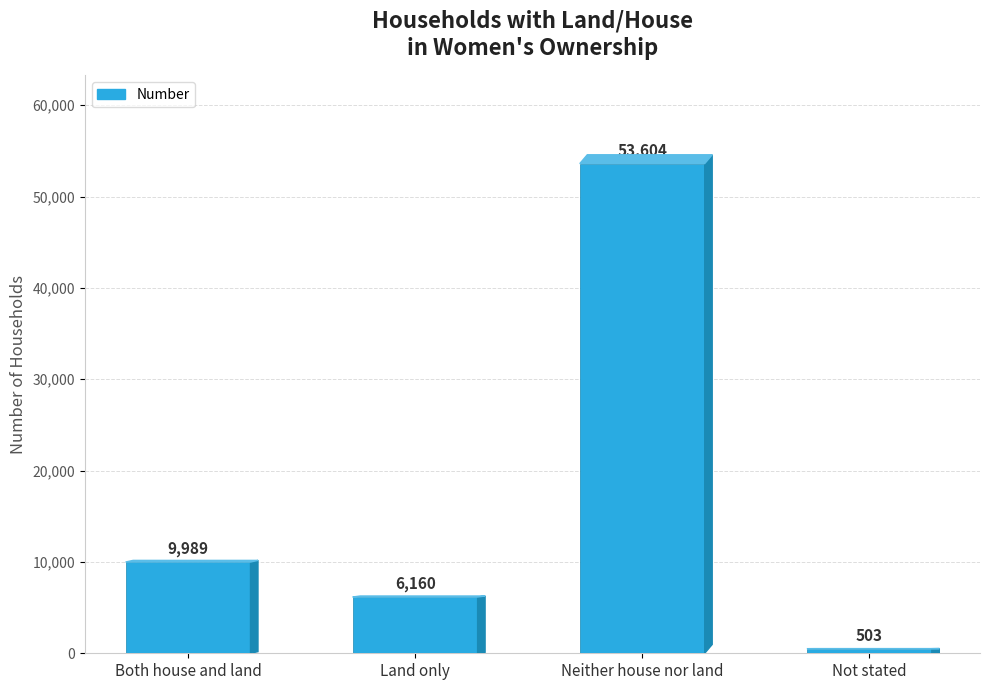

Is it true that the value at Land only is 2747?

False